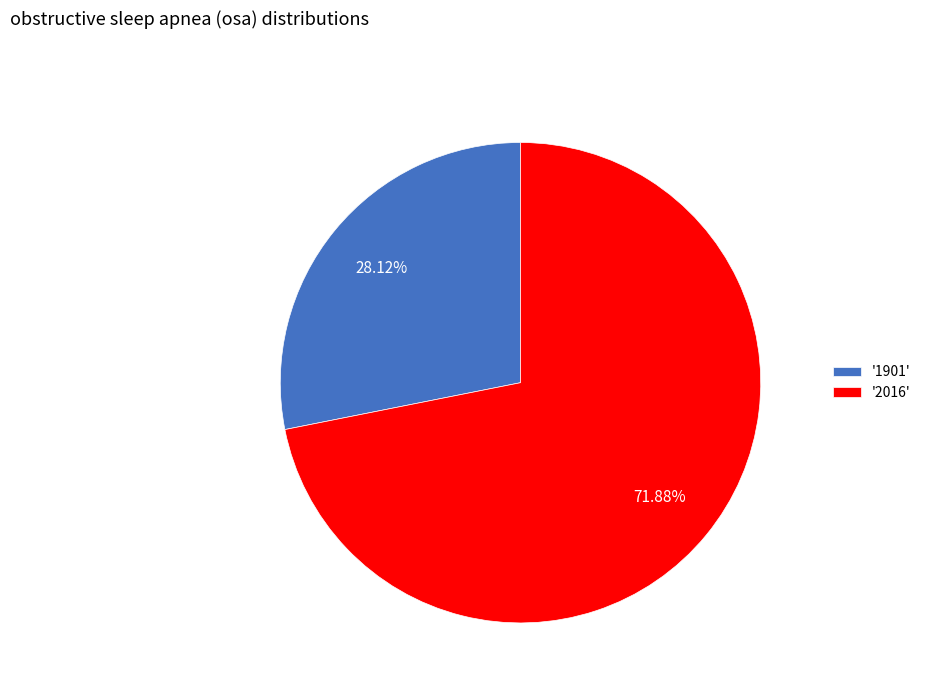

Combined, do '1901' and '2016' account for over 50%?

Yes